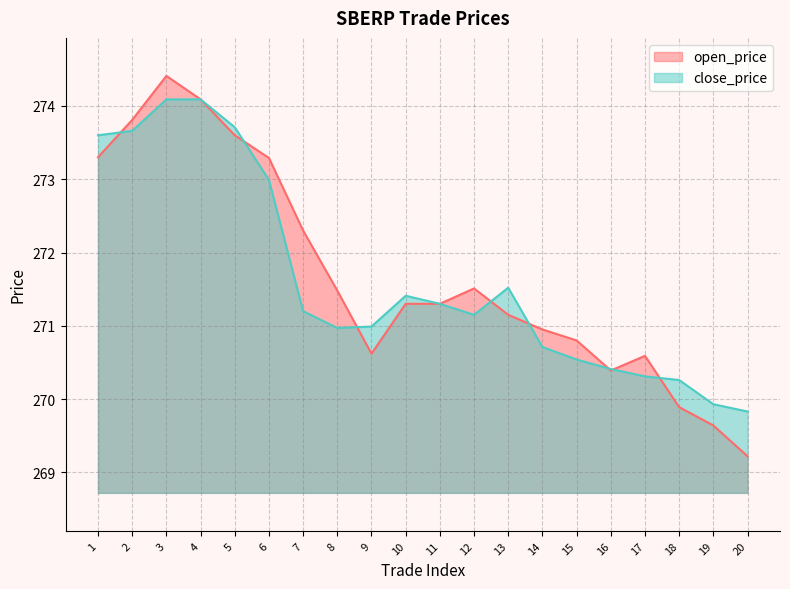

What is the lowest value of the close_price series?

269.8